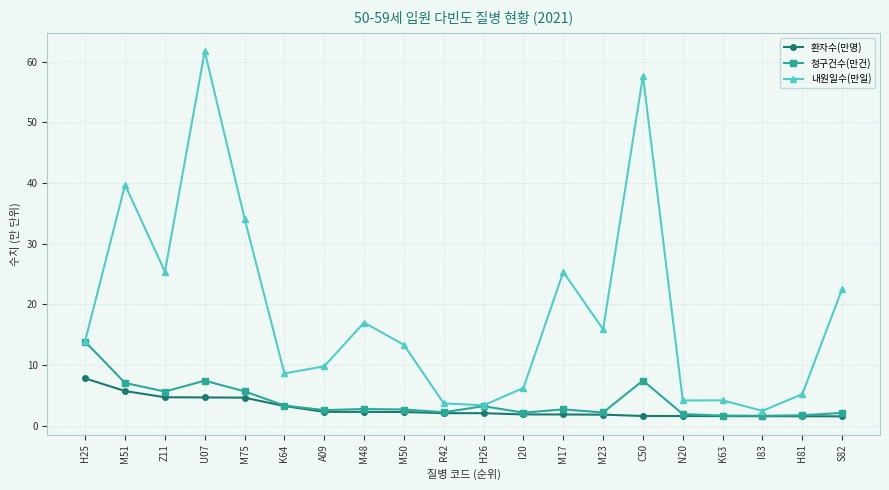

What is the smallest value displayed?

1.6